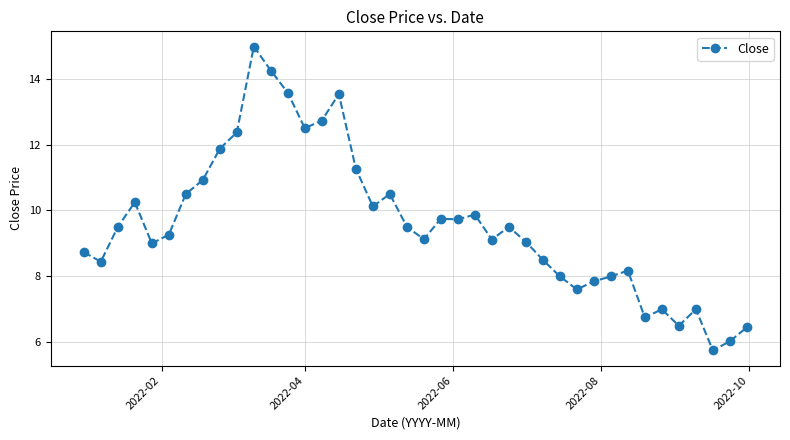

What is the greatest value displayed?

15.0